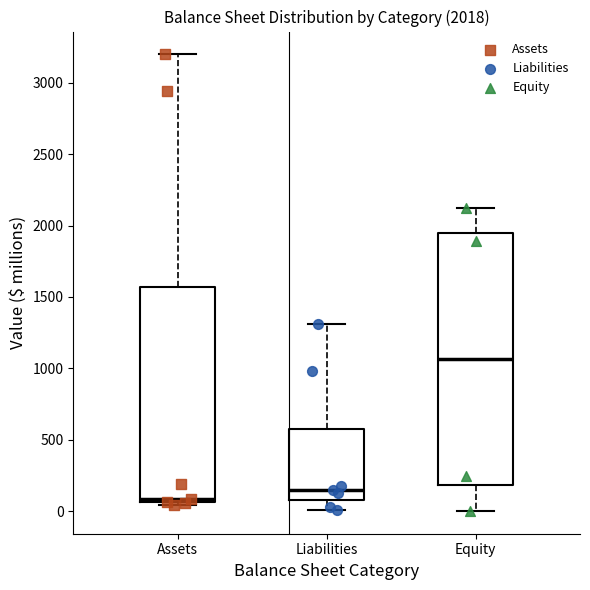

Comparing the boxes themselves (not the whiskers), which one is the tallest?

Equity